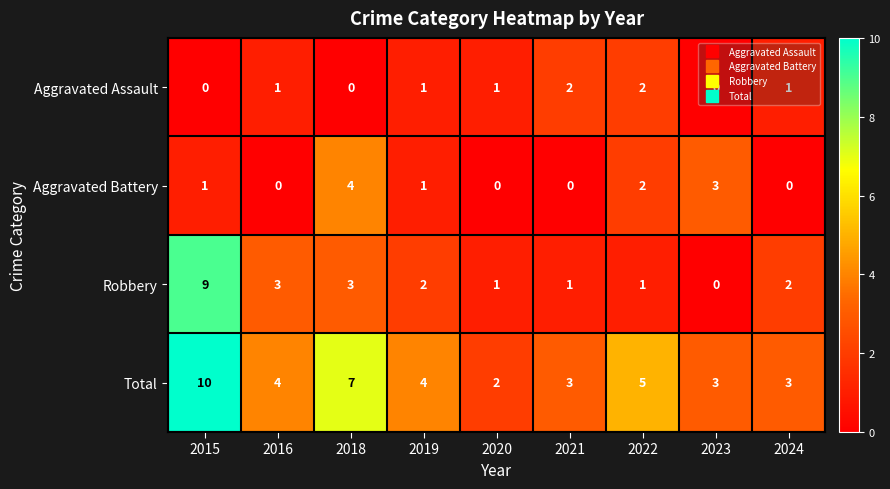

How many values in Aggravated Battery are above zero?

5